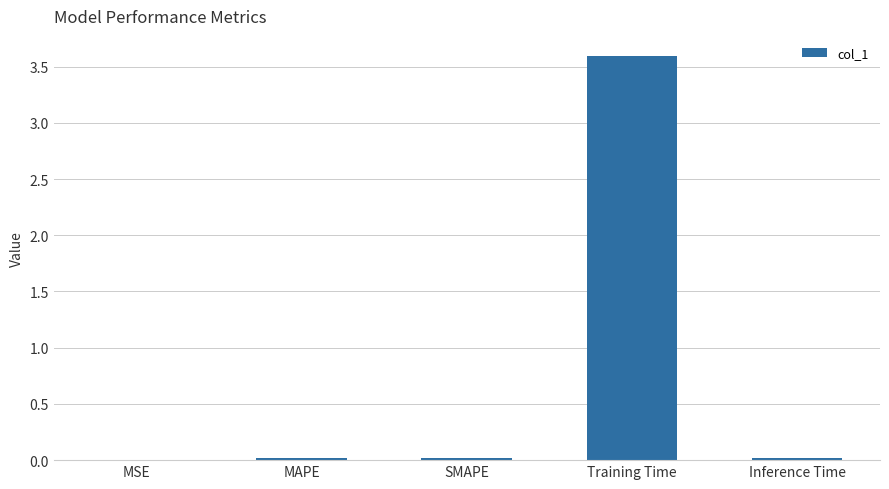

Is it true that the value at MAPE is 0.0?

True